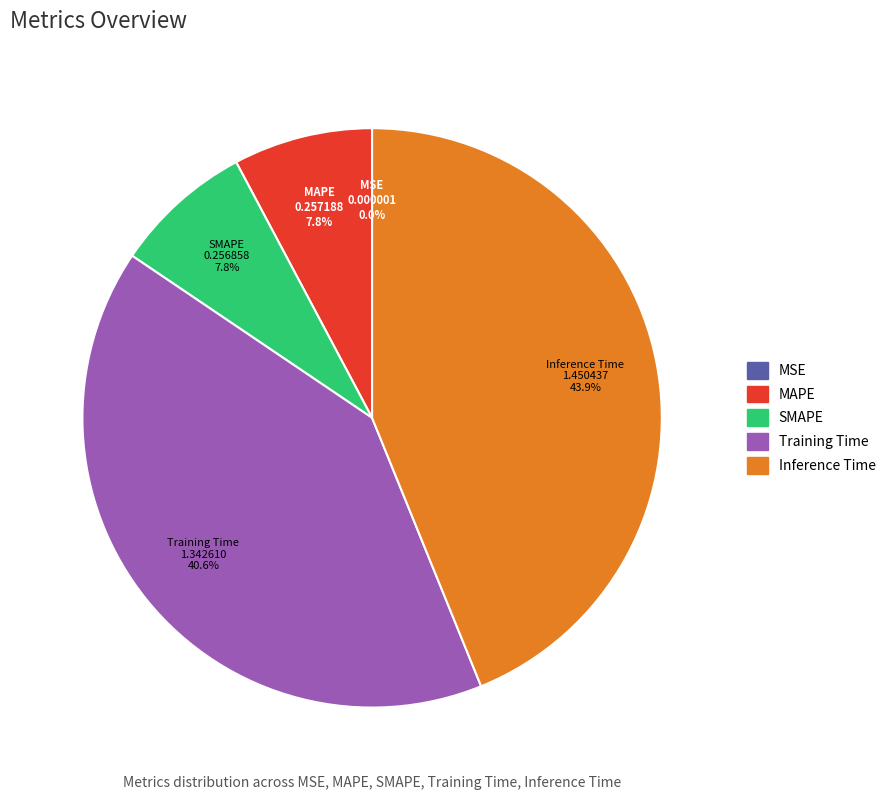

What percentage is the MAPE slice, to the nearest percent?

8%